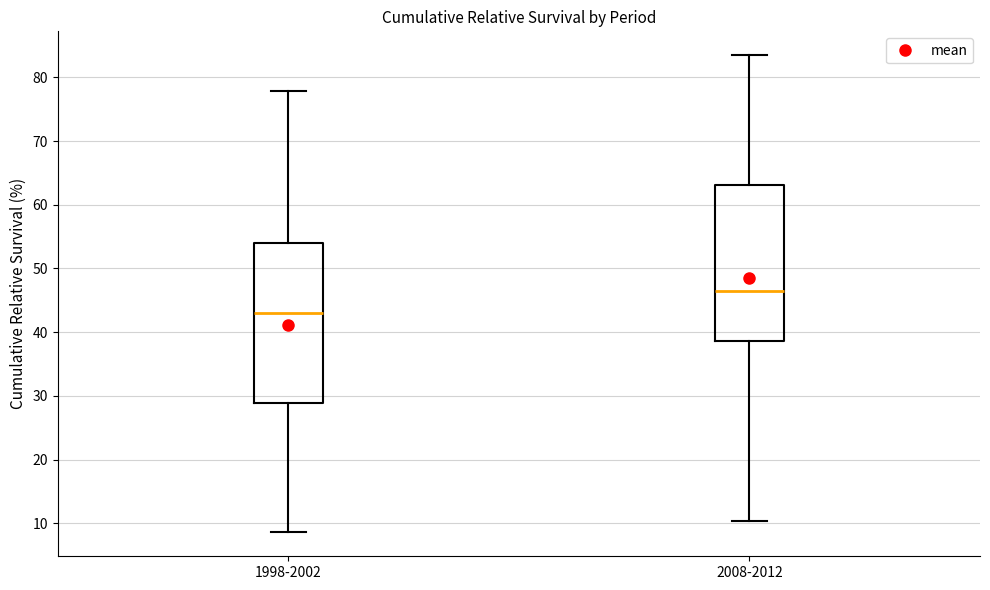

Reading left to right, read every box against the y-axis: the position of its median line, the range the box covers, and the ends of its whiskers. The values are not printed on the chart, so give them approximately, as read against the axis.

1998-2002: median 43, box 29 to 54, whiskers 9 to 78
2008-2012: median 46, box 39 to 63, whiskers 10 to 83